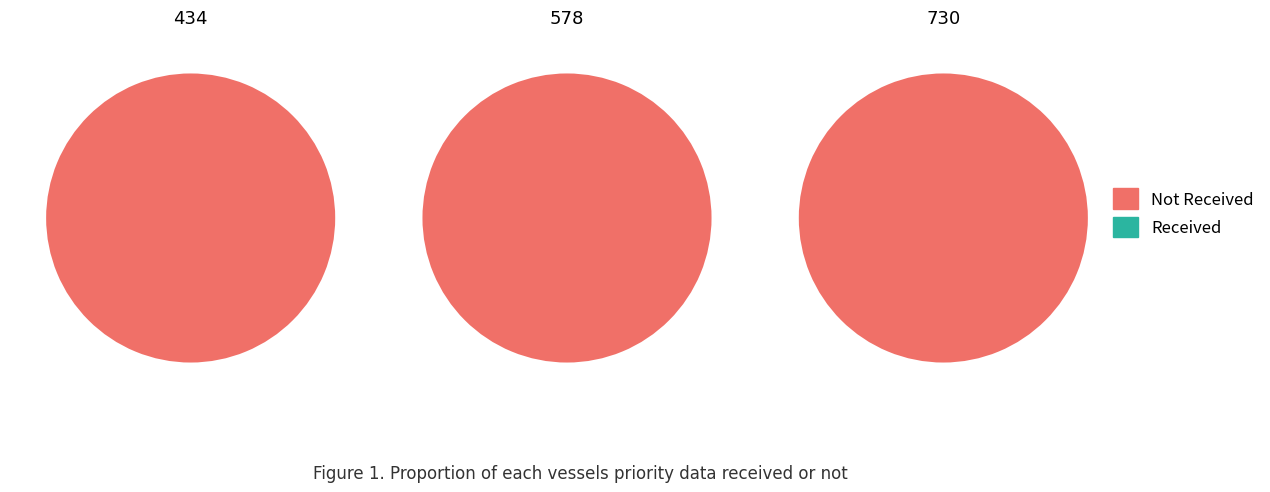

Is 578 the majority of the pie?

No